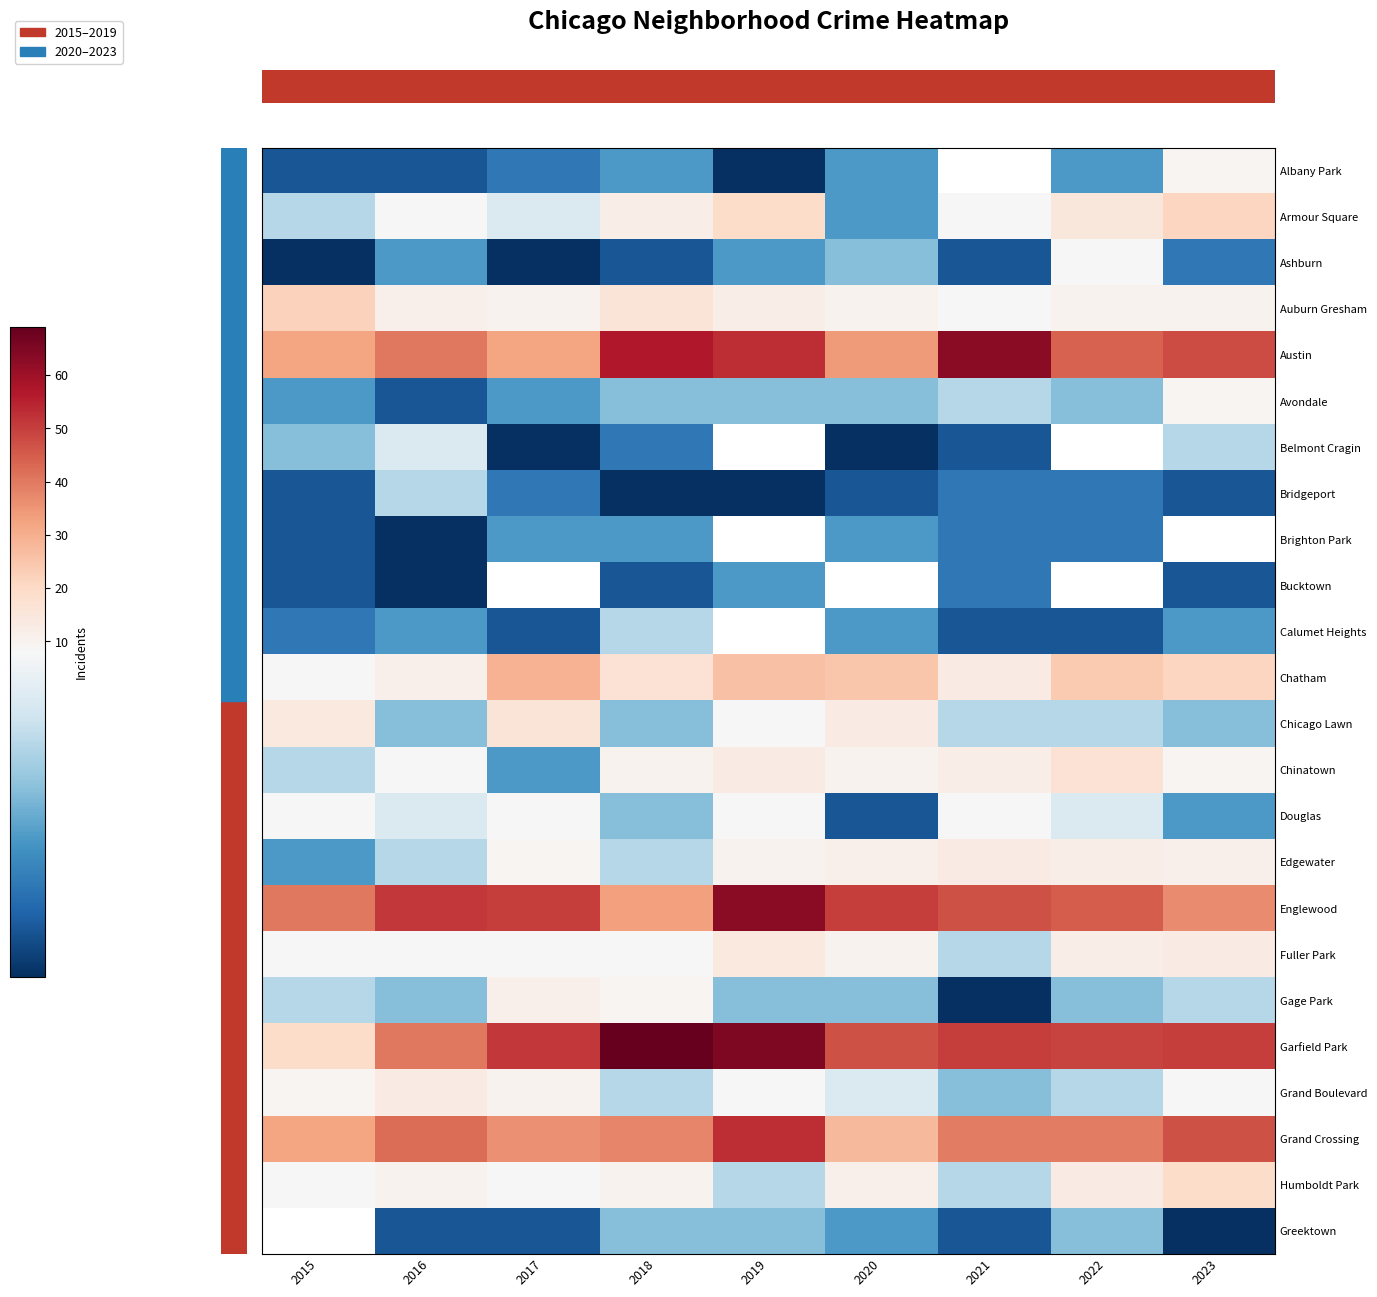

How many series are shown in this chart?

24